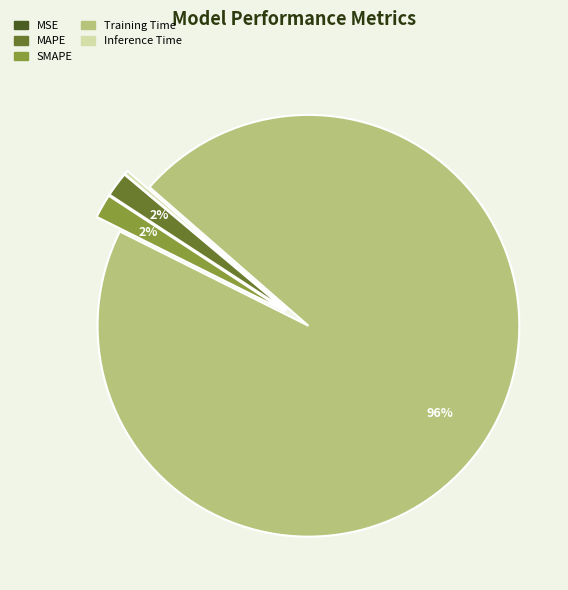

To the nearest percent, what is the difference between the SMAPE and Training Time slice percentages?

94%